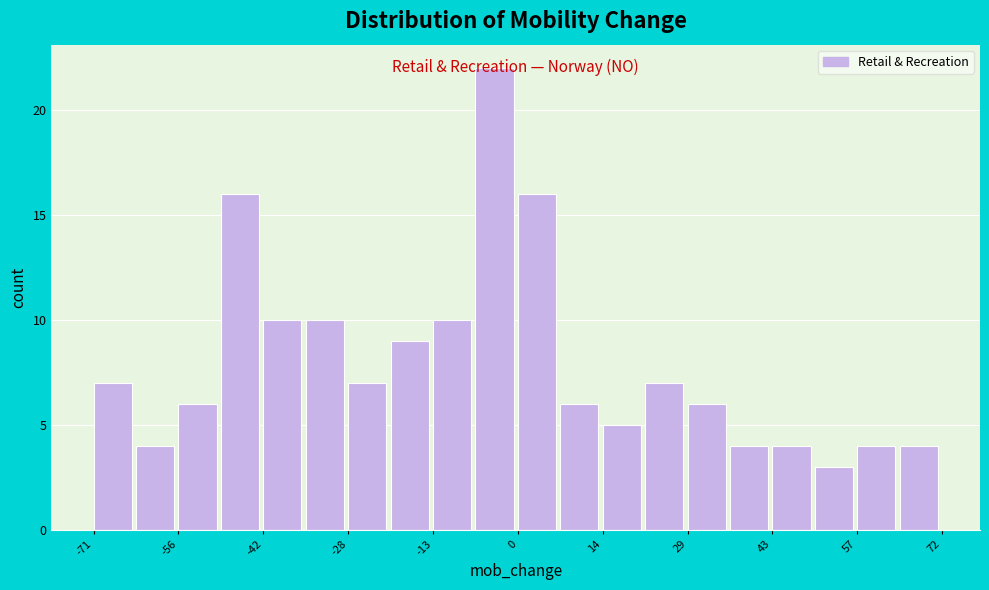

Around what value on the x-axis is the tallest bar? Give the approximate position of its centre, as read against the axis.

-4